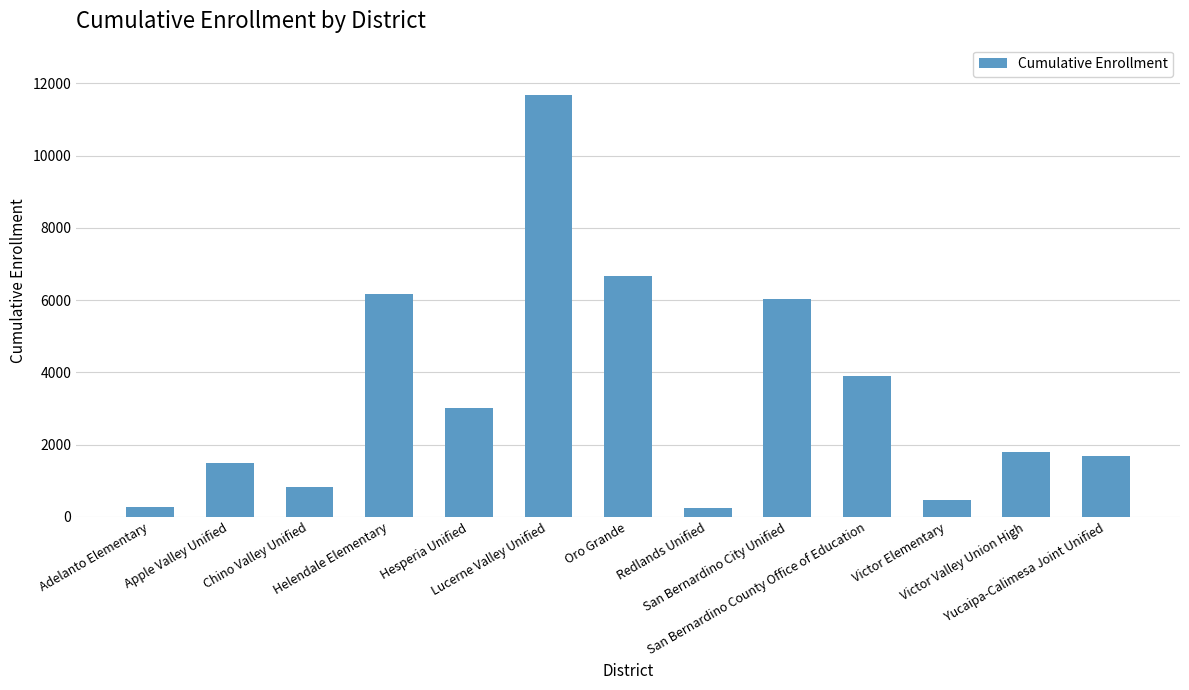

What is the maximum value shown in the chart?

11674